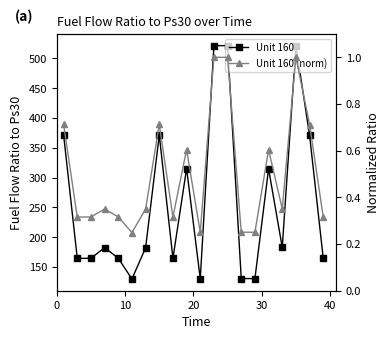

What is the difference between the highest and lowest values at 10?

164.2